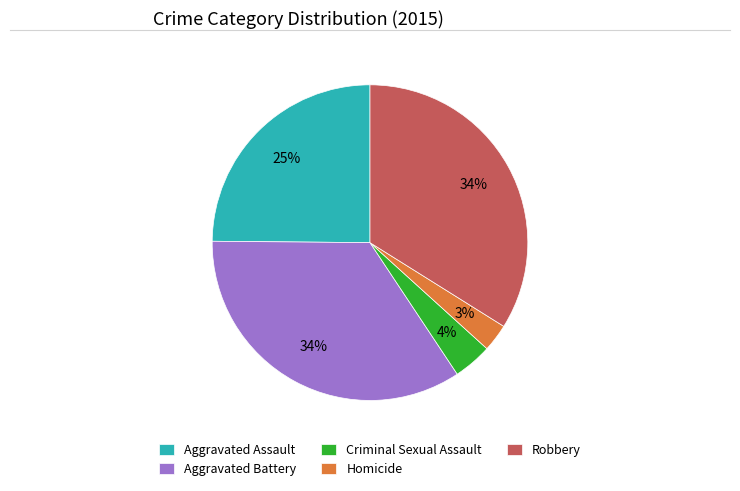

Combined, do Homicide and Criminal Sexual Assault account for over 50%?

No